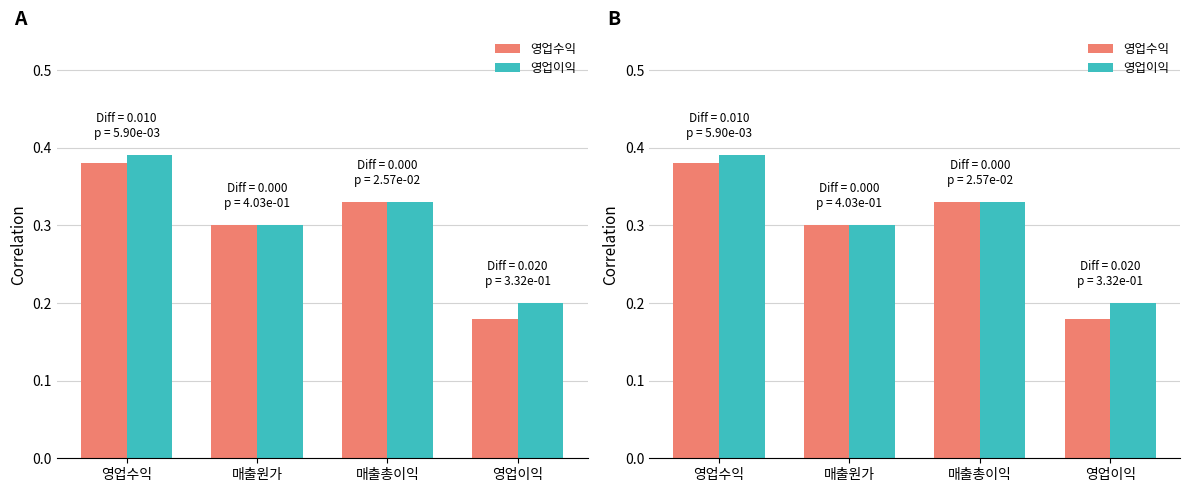

What is the label of the 2nd bar from the left?

매출원가